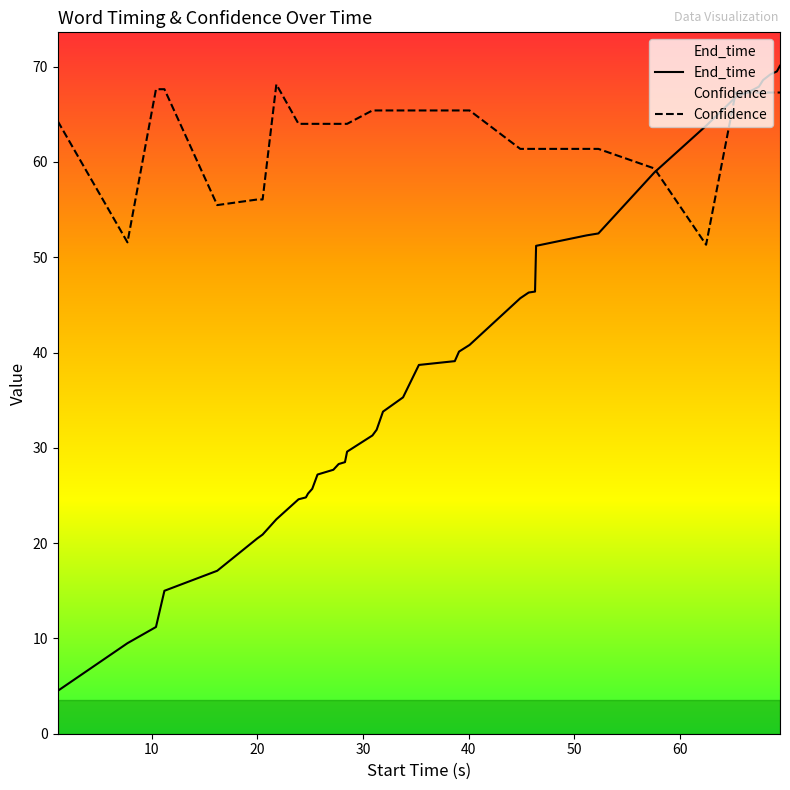

Rank the series by their average value, from lowest to highest.

End_time, Confidence